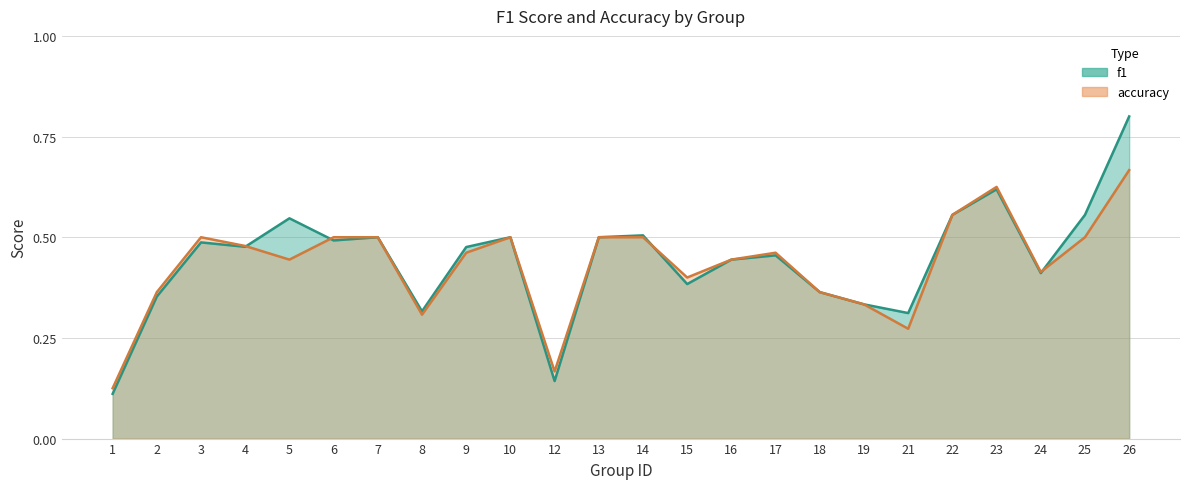

The accuracy series shows 0.7 at 17. True or false?

False